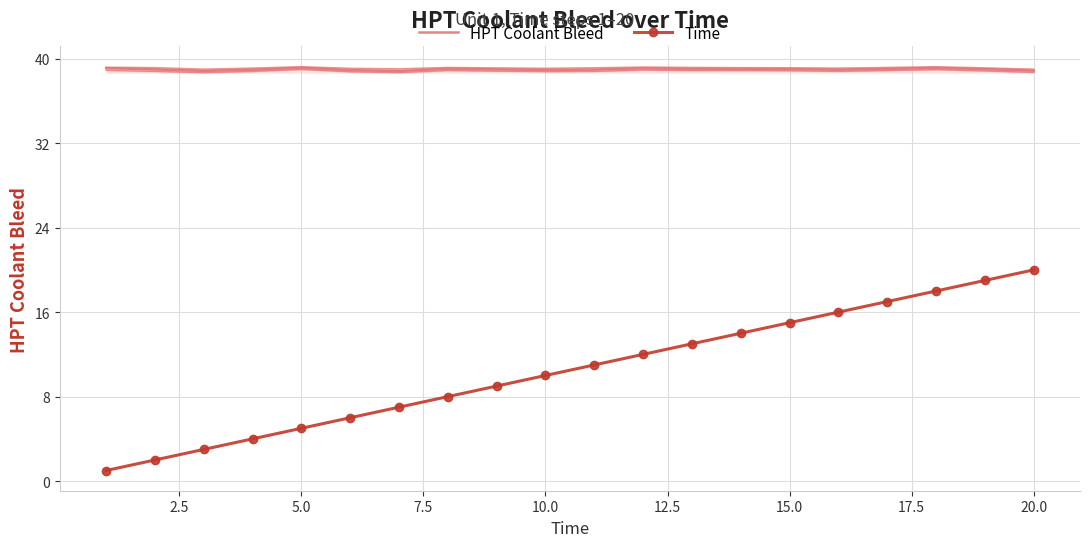

Which category has the highest value in the Time series?

20.0